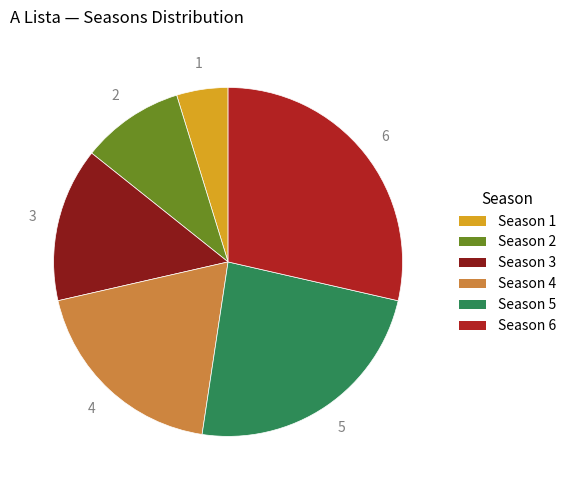

The Season 6 slice represents 34% of the pie. True or false?

False